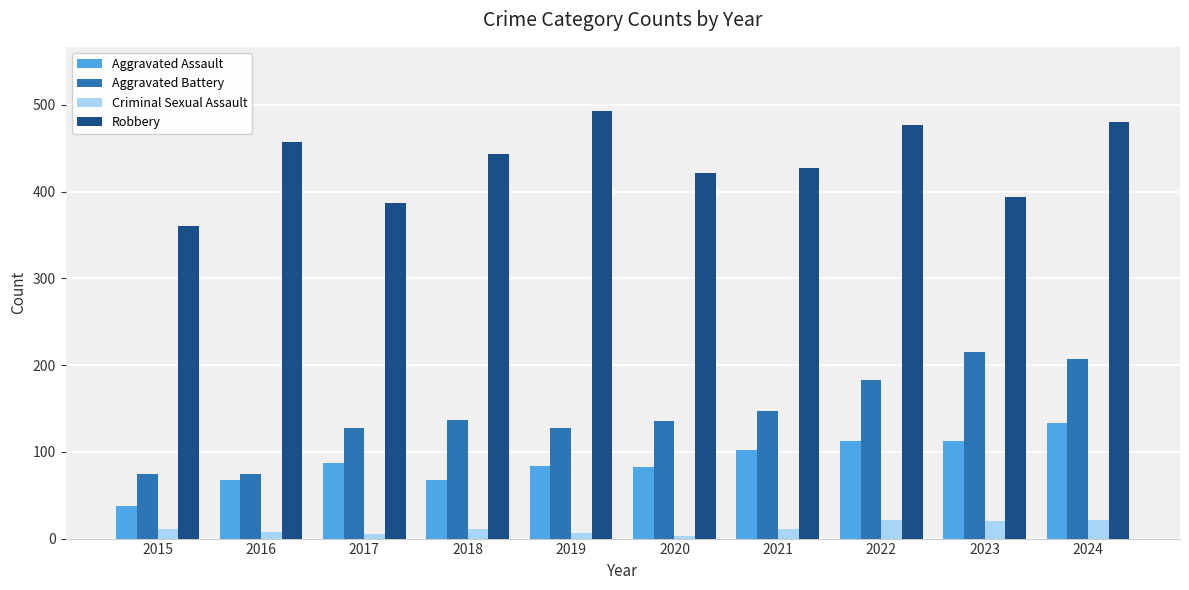

What is the sum of the Criminal Sexual Assault values at 2019 and 2023?

27